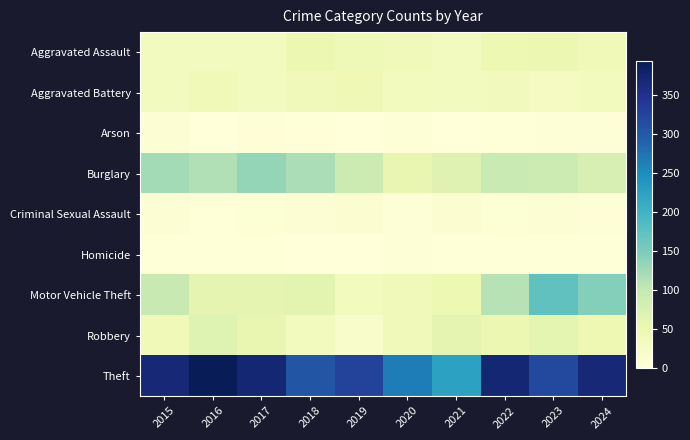

Between 2022 and 2024, which is larger?

2022